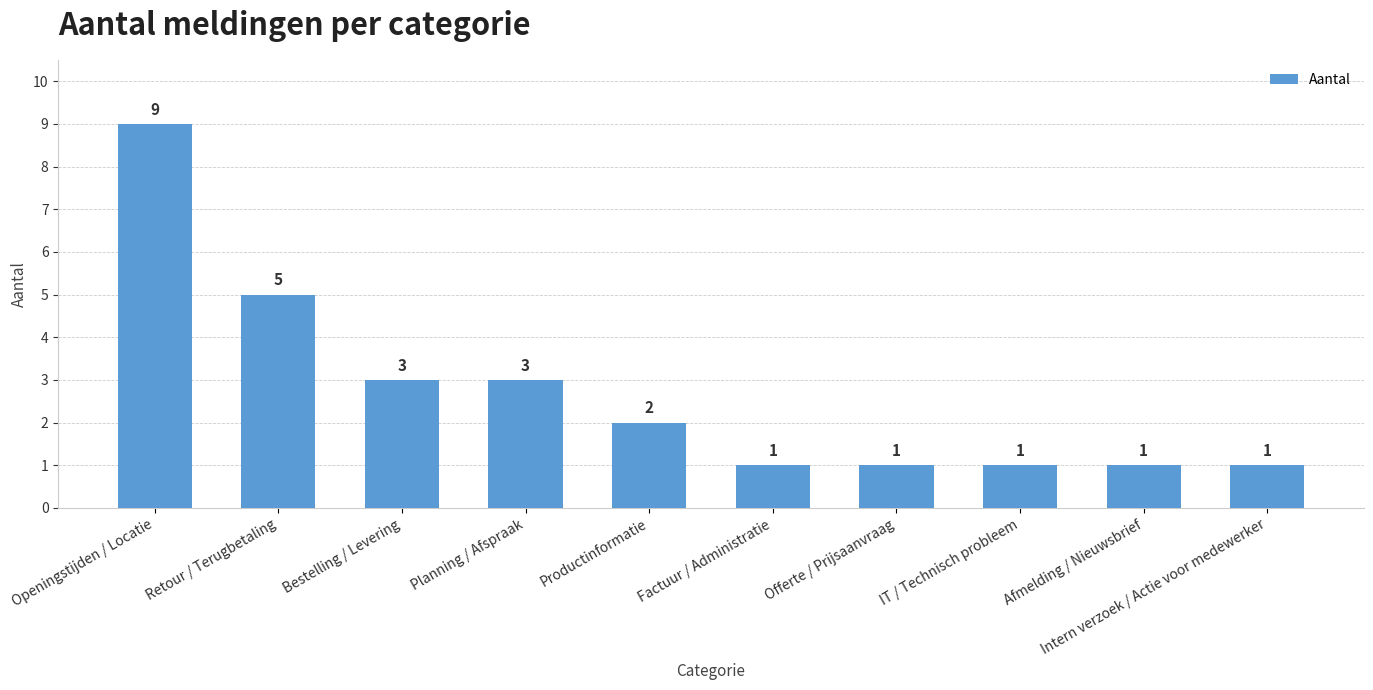

What is the approximate value at Planning / Afspraak?

3